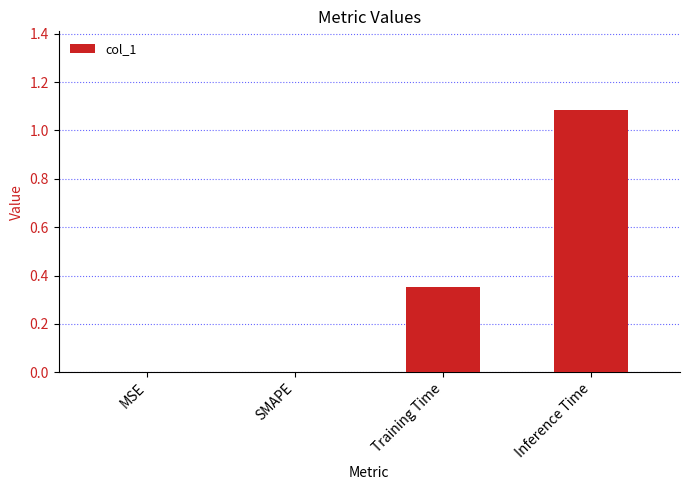

Between MSE and Training Time, which is larger?

Training Time